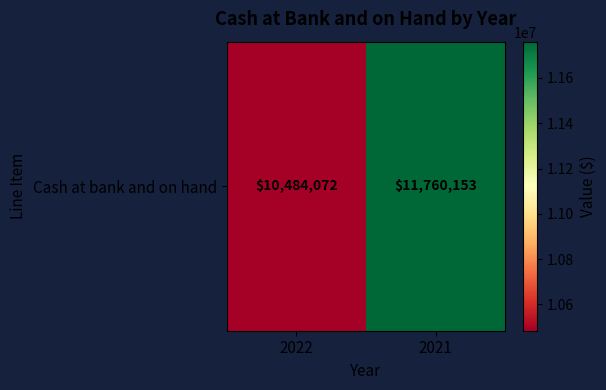

Between 2022 and 2021, which is larger?

2021